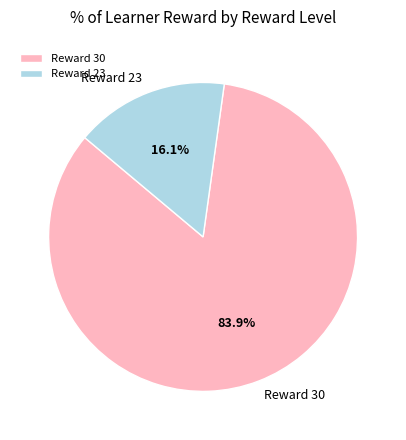

Between Reward 30 and Reward 23, which is larger?

Reward 30